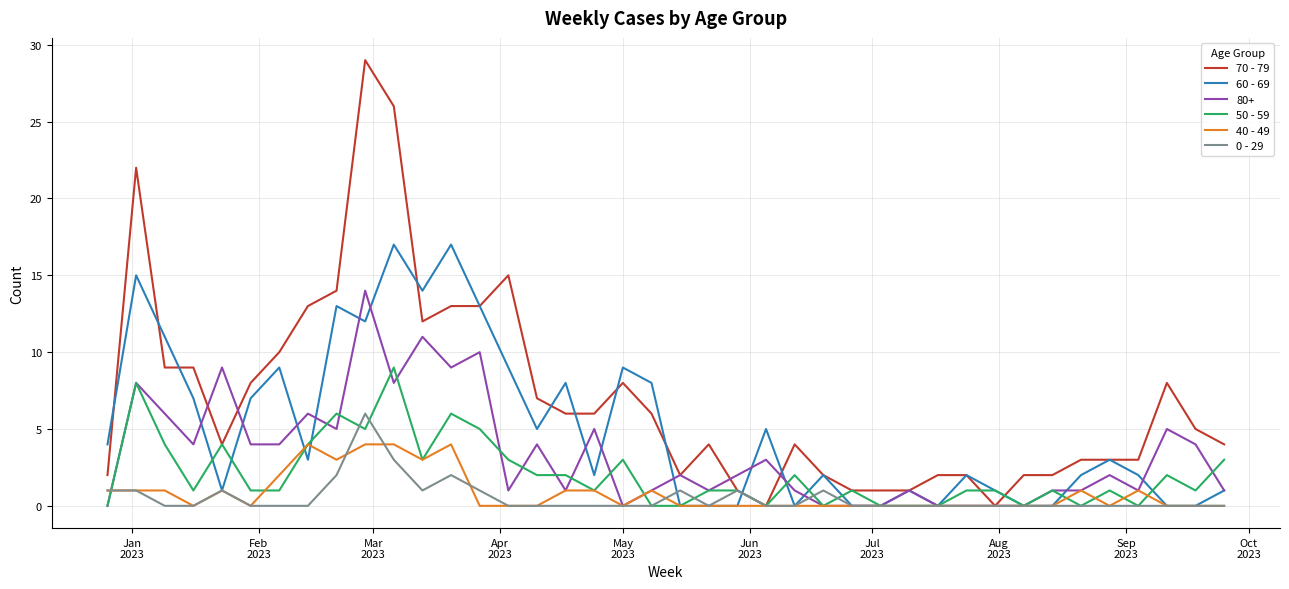

Which series has the largest total across all categories?

70 - 79